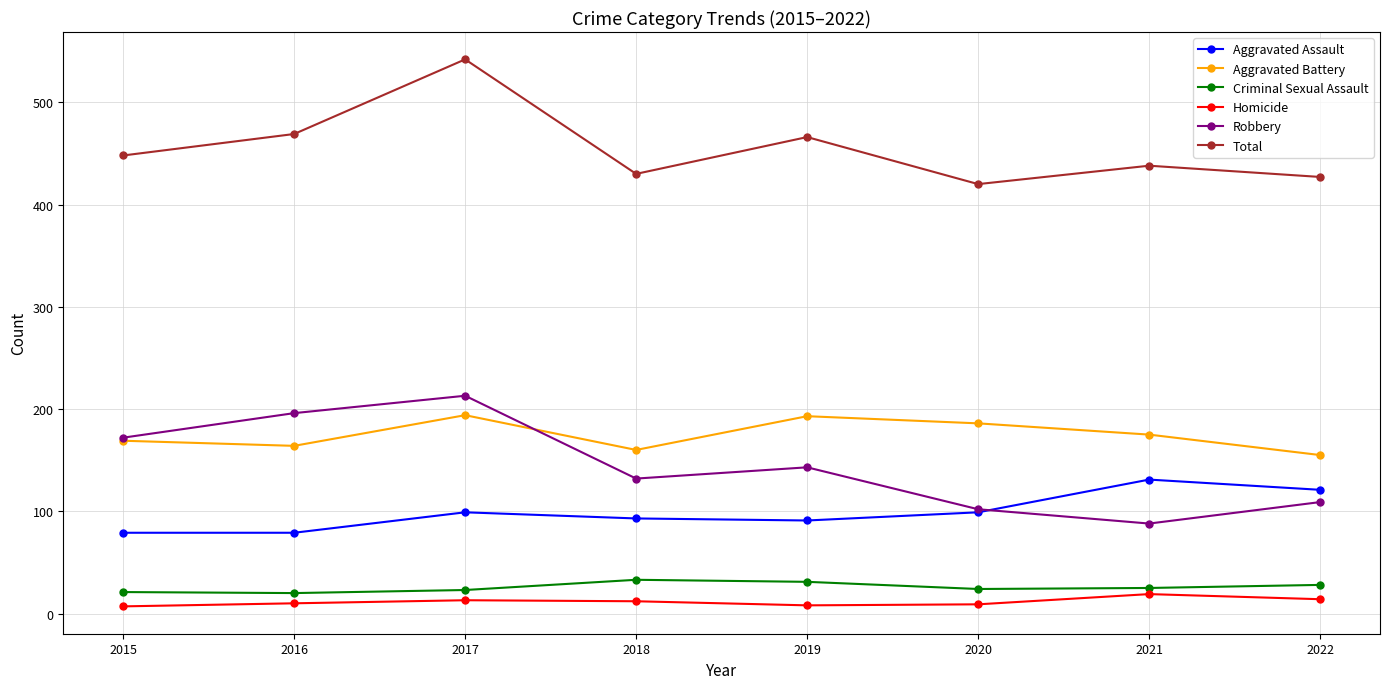

Count the number of data series in this chart.

6